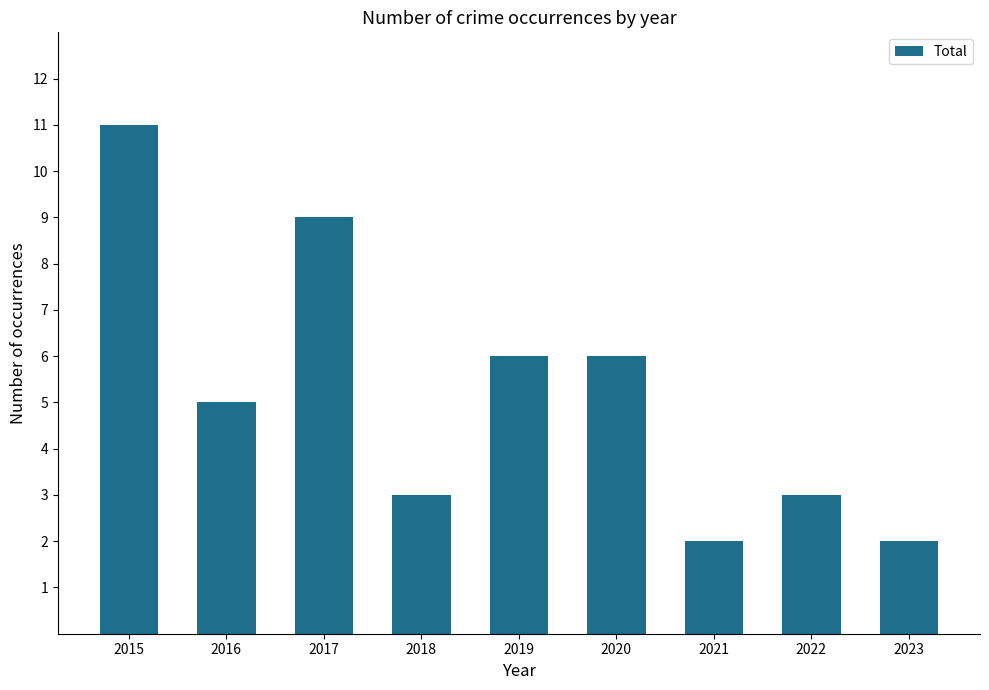

What value does the data have at 2015?

11